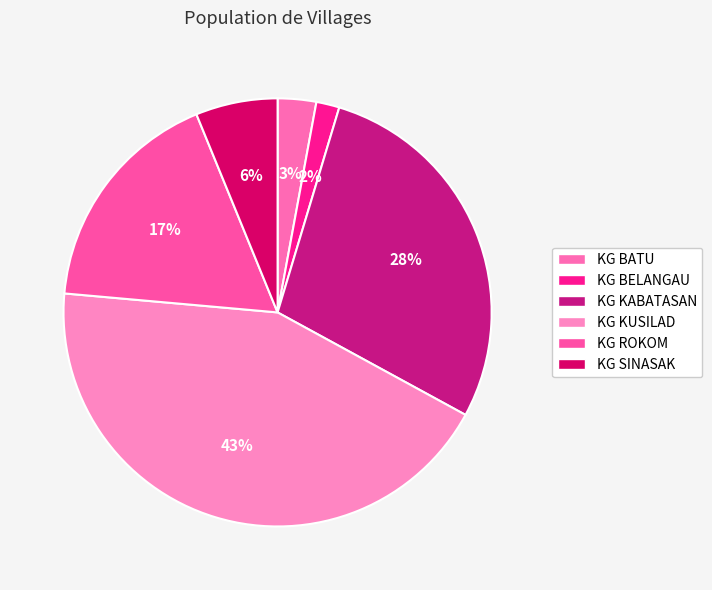

To the nearest percent, what percentage of the pie is KG BELANGAU?

2%